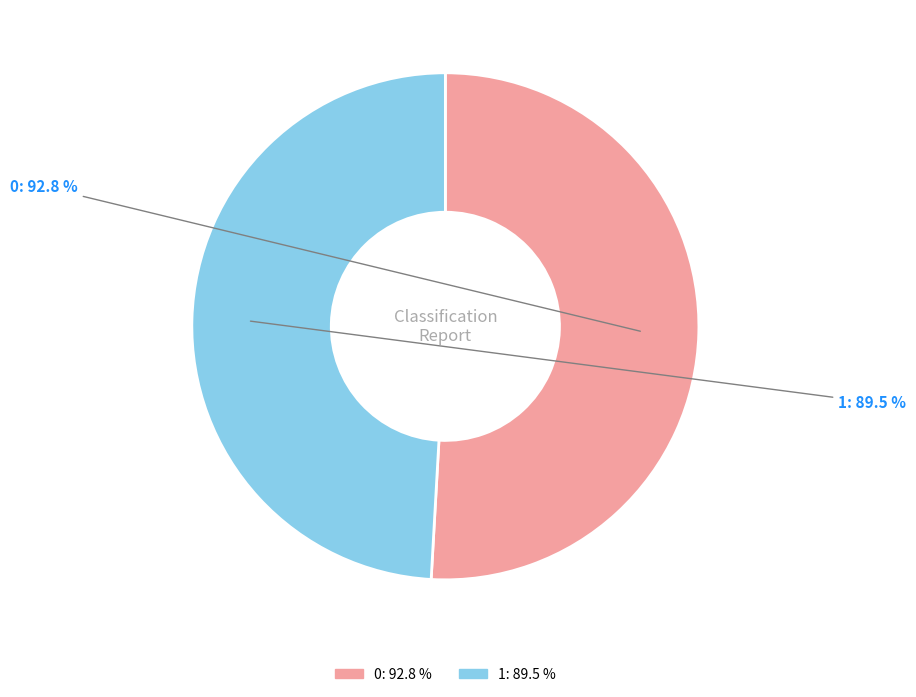

Does 1 account for over 50% of the chart?

No